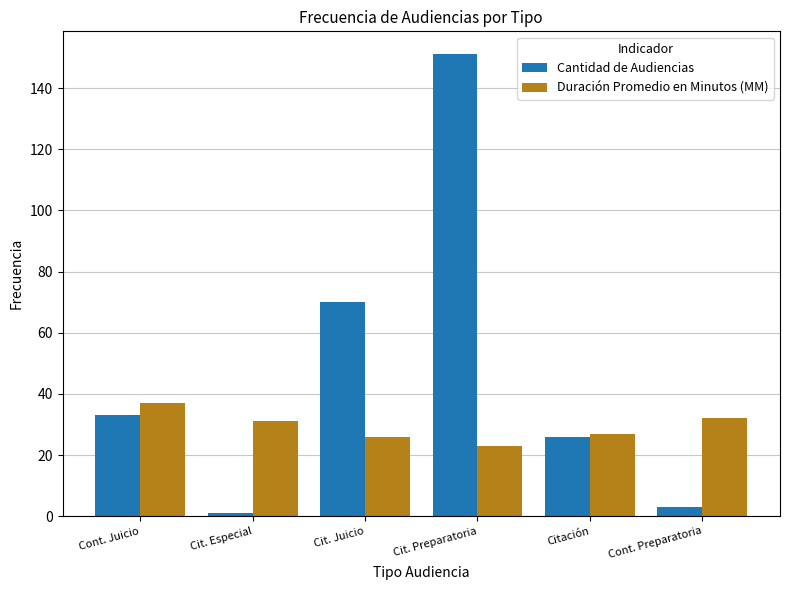

Is the value of Duración Promedio en Minutos (MM) at Citación greater than the value of Cantidad de Audiencias at Cont. Juicio?

No